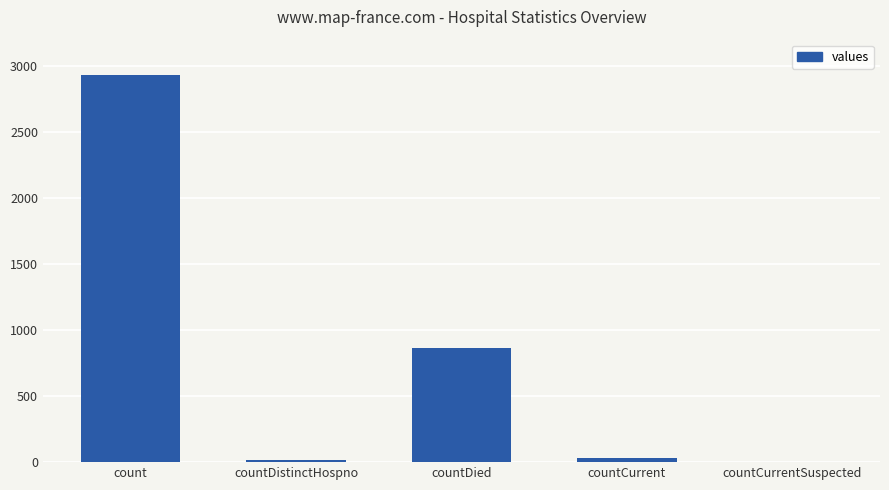

What is the approximate value at countDied, to the nearest 50?

850